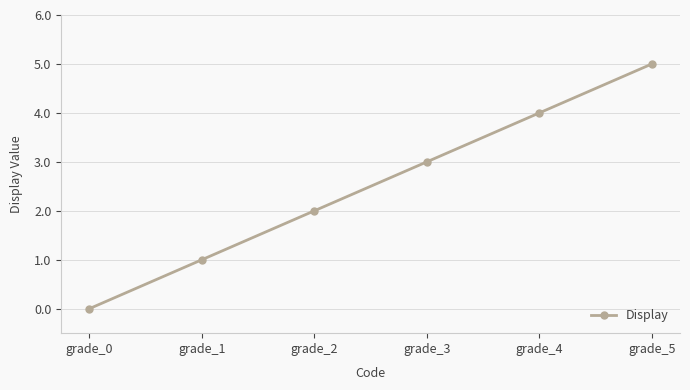

Reading left to right, list all the values displayed in this chart.

0	1	2	3	4	5